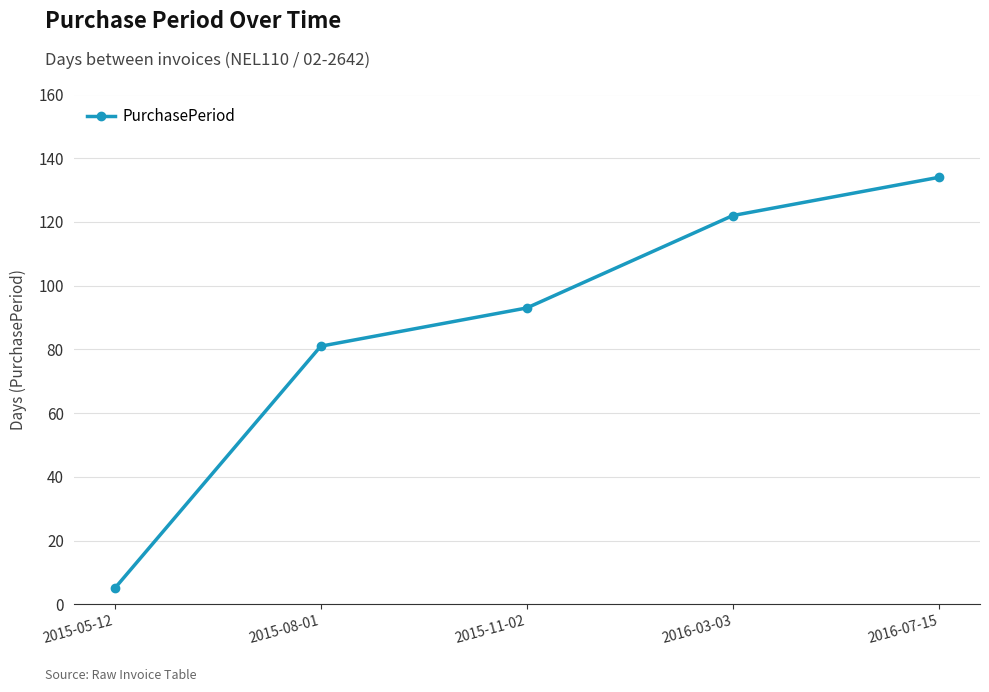

True or false: there are more than 1 points higher than both neighbors.

False